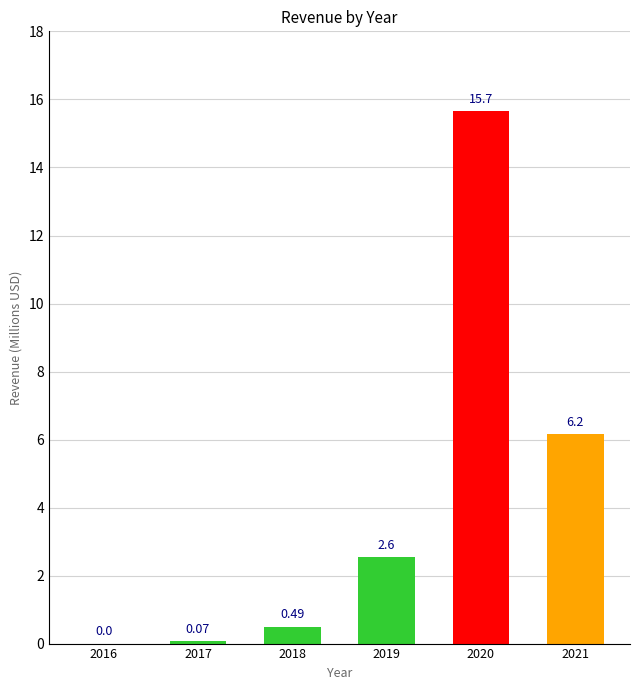

What is the average value?

4.2